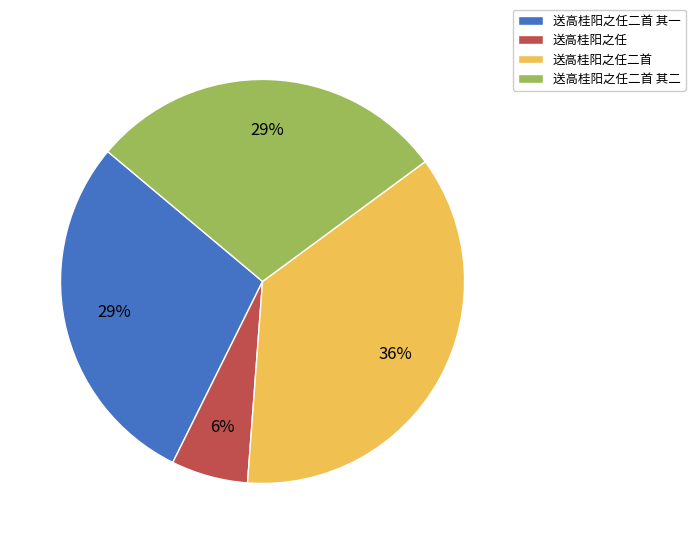

Which slice is the largest?

送高桂阳之任二首